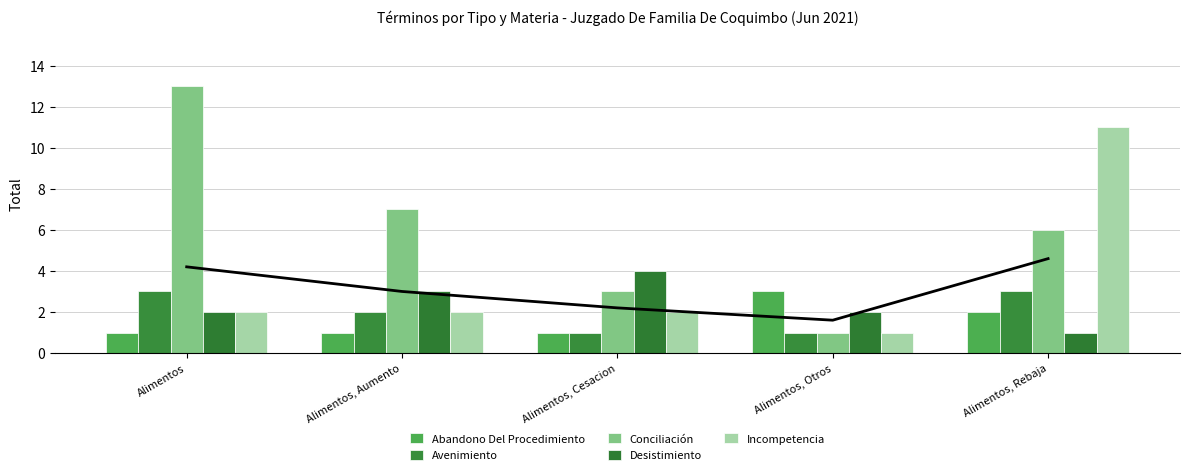

How many bars are there in total?

25